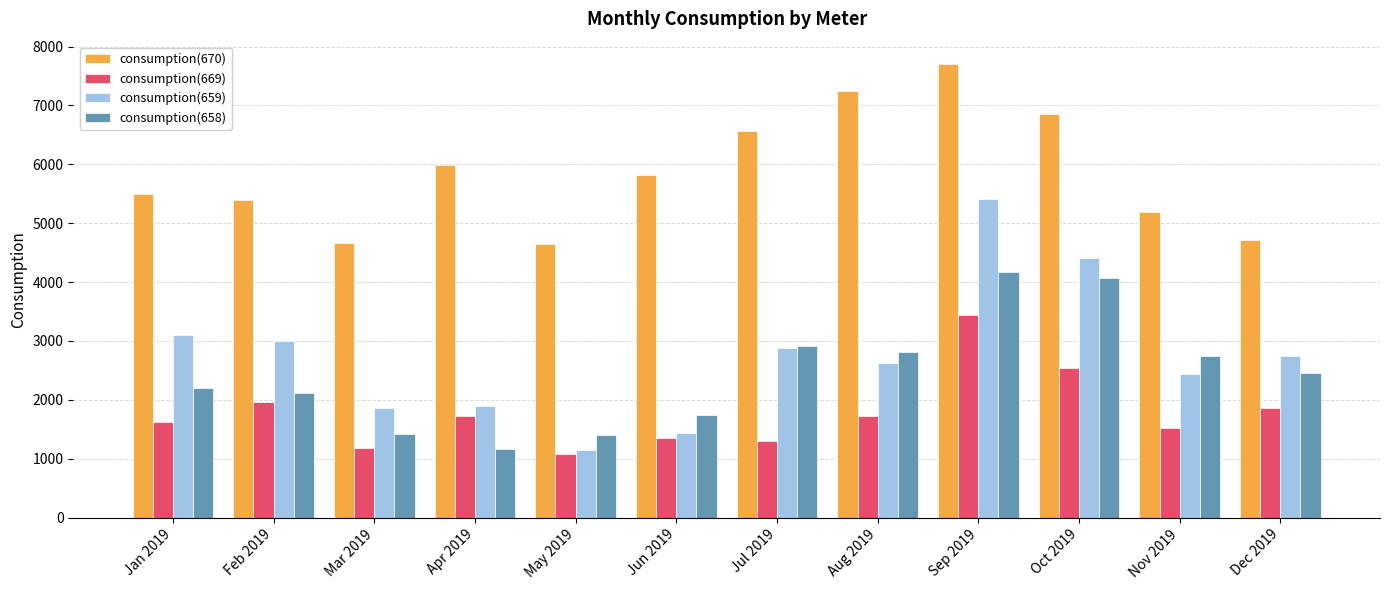

Rank the series by their maximum value, from highest to lowest.

consumption(670), consumption(659), consumption(658), consumption(669)